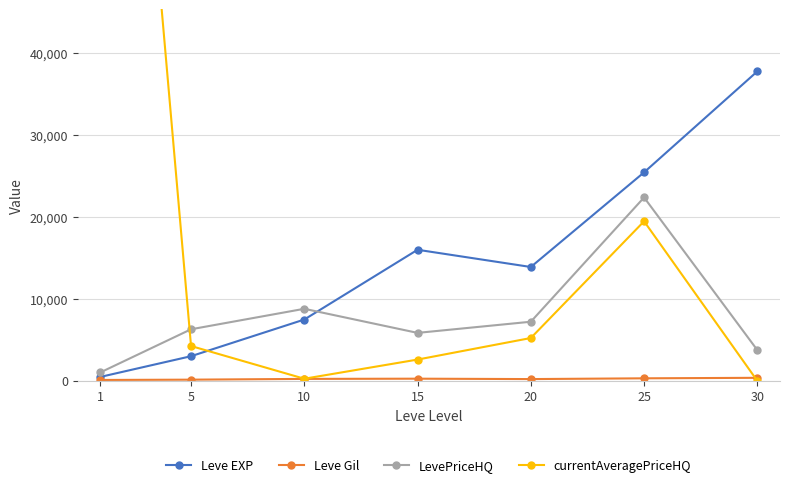

What value does the Leve EXP series have at 5?

3008.3